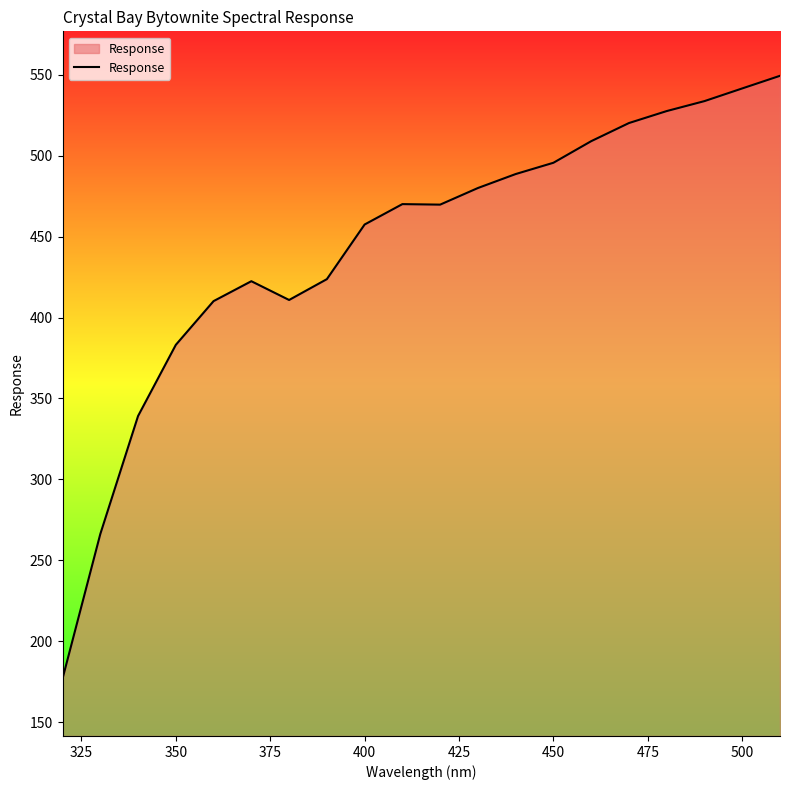

What is the maximum value shown in the chart?

549.3